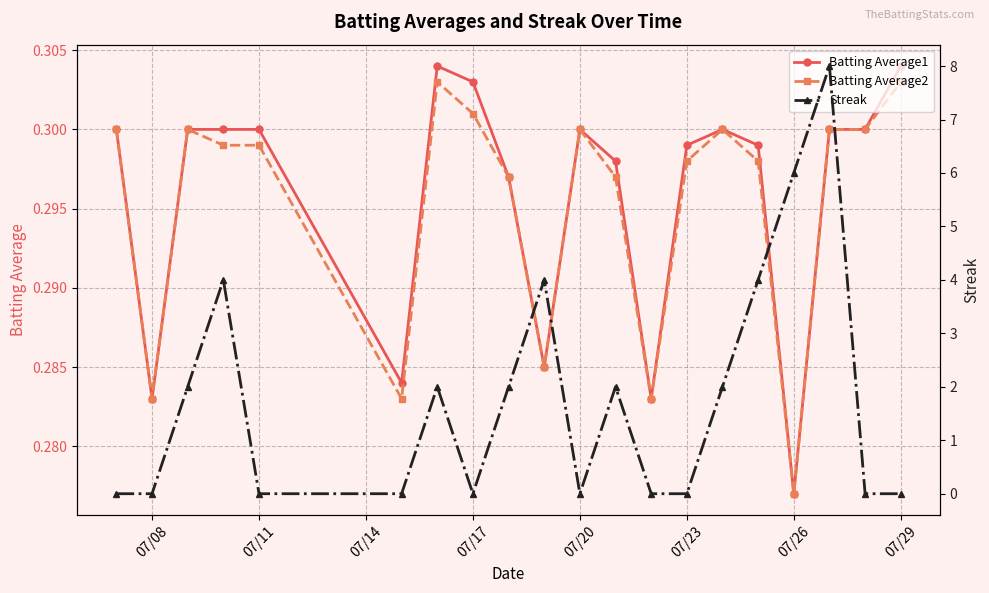

The value of Batting Average1 at 07/11 is 0.3. True or false?

True